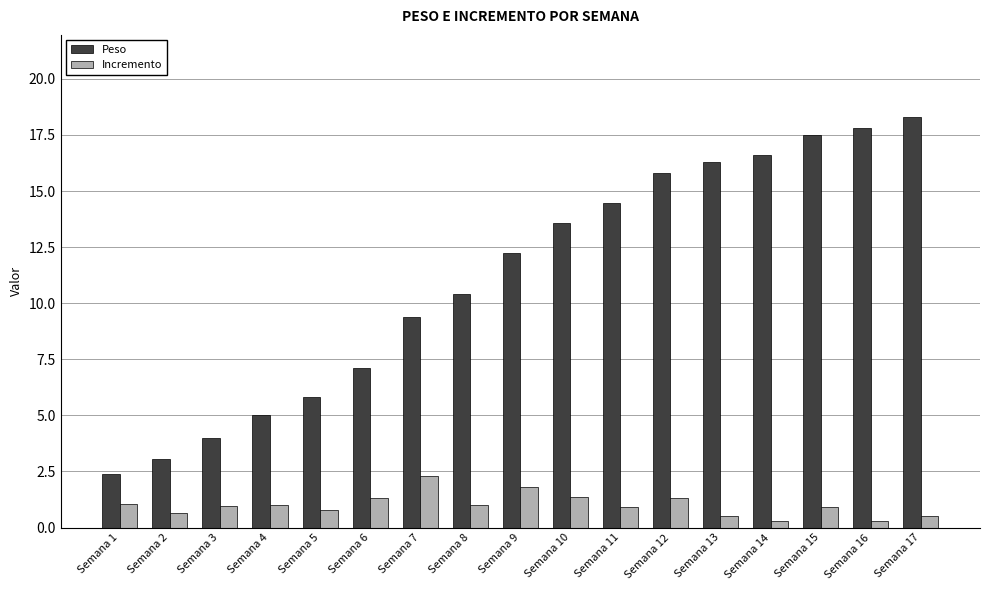

Is the value of Peso at Semana 9 greater than the value of Incremento at Semana 7?

Yes